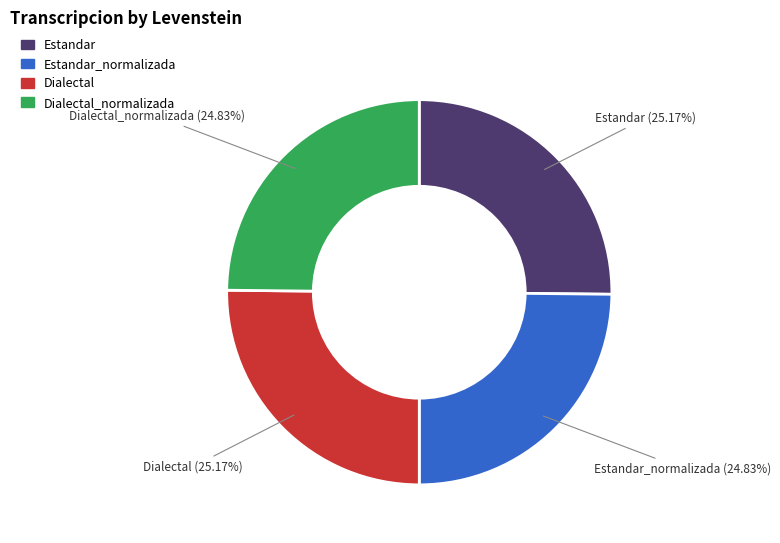

What is the ratio of the value at Dialectal_normalizada to the value at Estandar_normalizada?

1.0